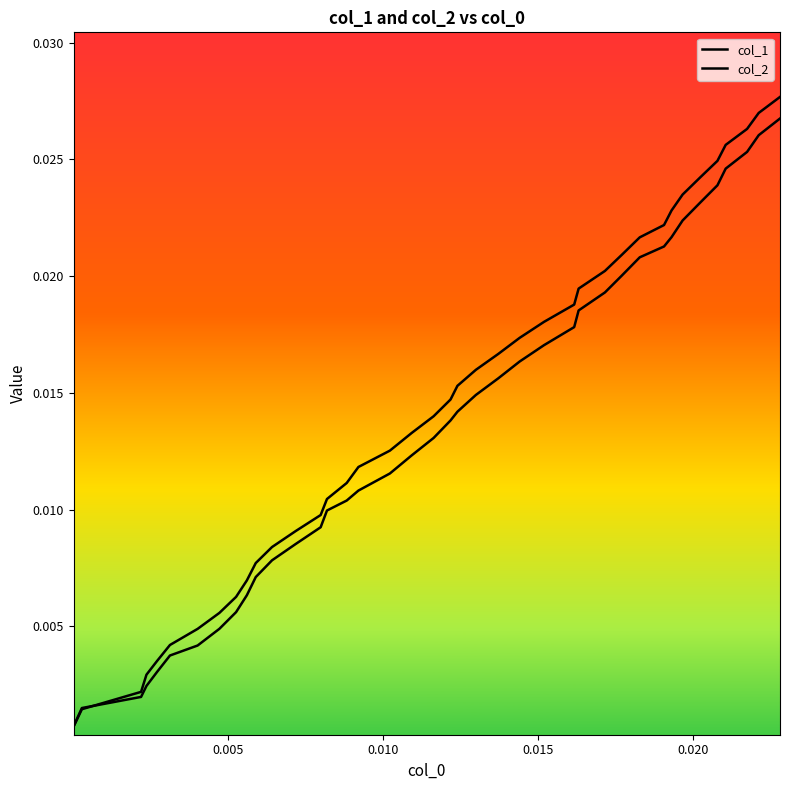

How many lines are shown in the chart?

2